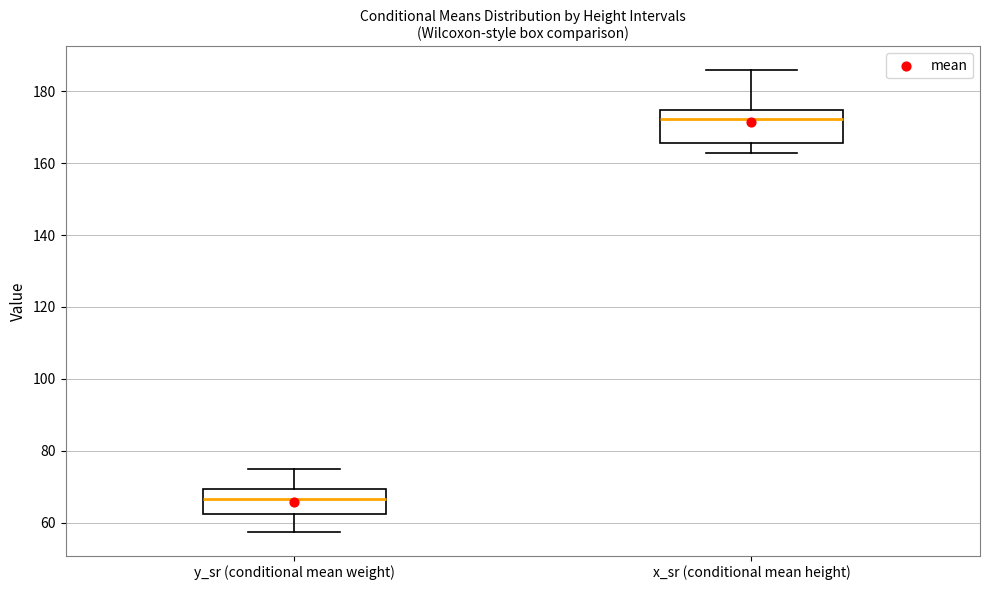

Reading left to right, read every box against the y-axis: the position of its median line, the range the box covers, and the ends of its whiskers. The values are not printed on the chart, so give them approximately, as read against the axis.

y_sr (conditional mean weight): median 66, box 62 to 70, whiskers 58 to 76
x_sr (conditional mean height): median 172, box 166 to 174, whiskers 162 to 186